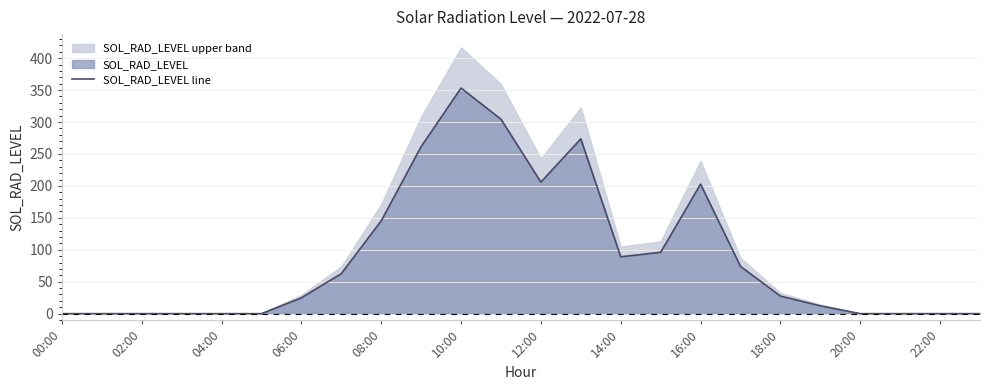

The value of SOL_RAD_LEVEL line at 14:00 is 59.4. True or false?

False